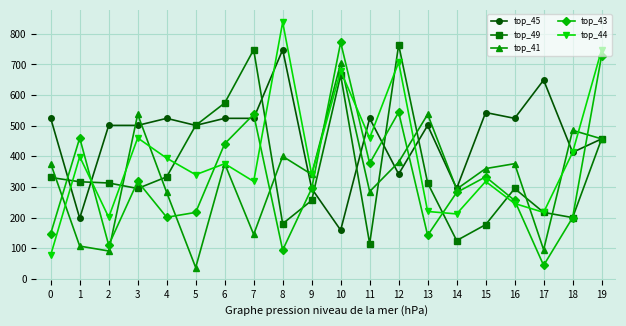

True or false: top_41 has more than 1 points higher than both neighbors.

True